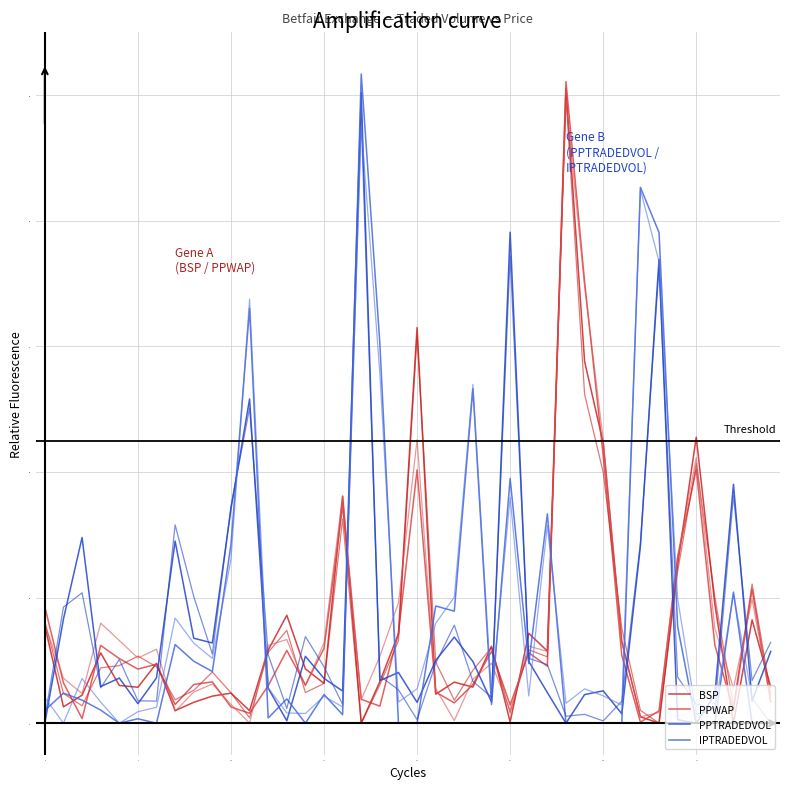

What is the maximum value for IPTRADEDVOL?

1.0